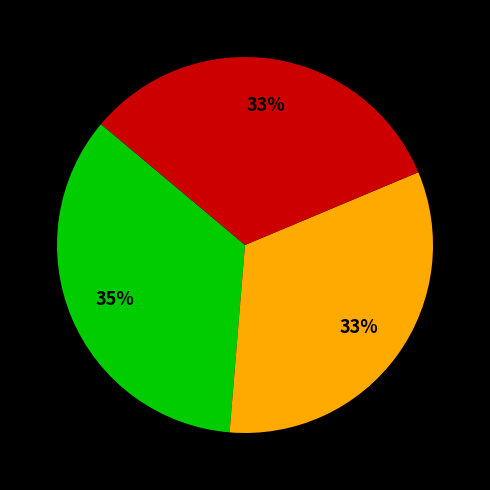

Is there any slice that represents more than half of the pie?

No